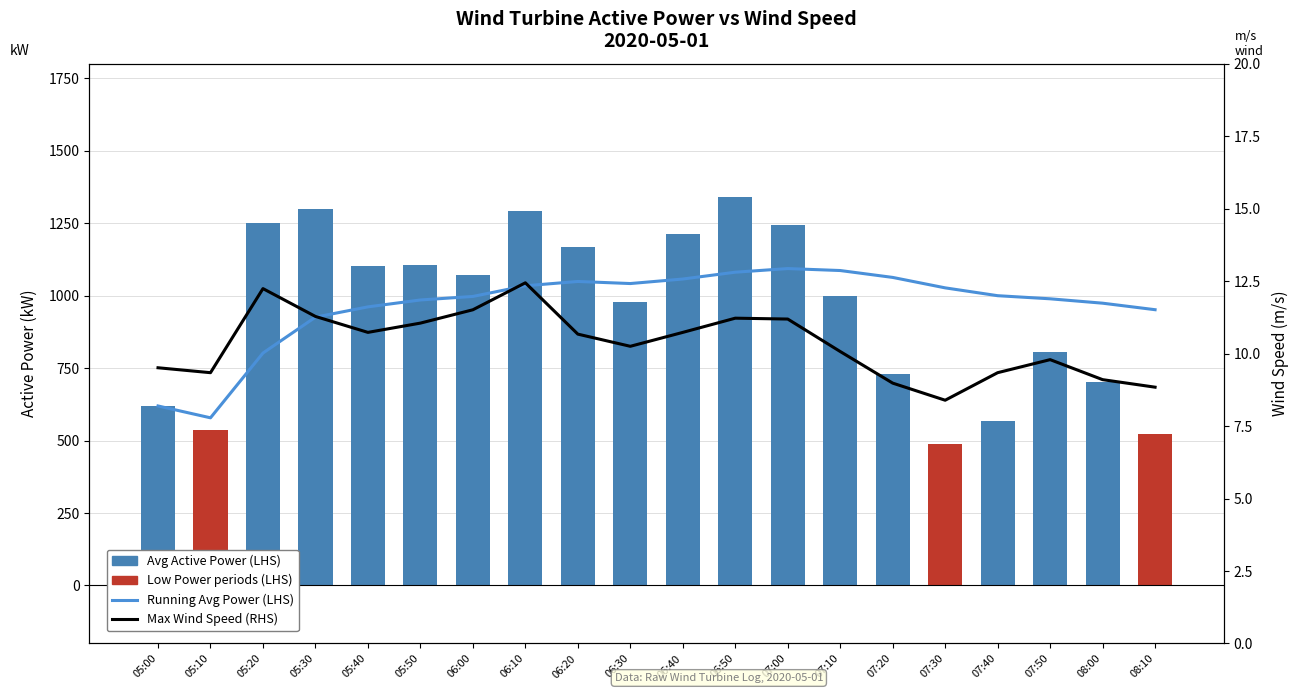

Which label corresponds to the largest value in the chart?

06:50